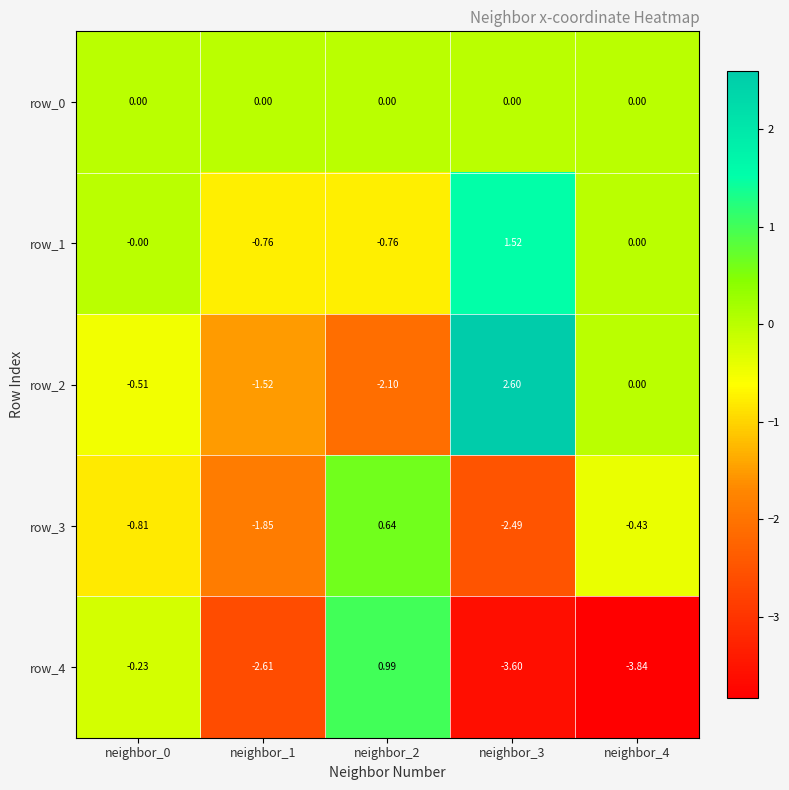

Is the value of row_0 at neighbor_3 greater than the value of row_4 at neighbor_1?

Yes